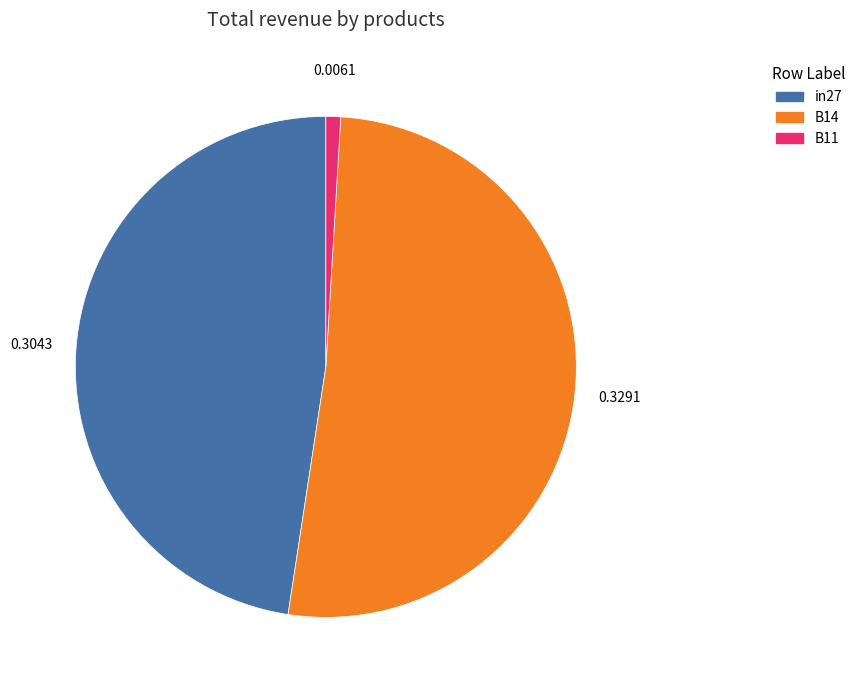

Does B11 account for over 50% of the chart?

No